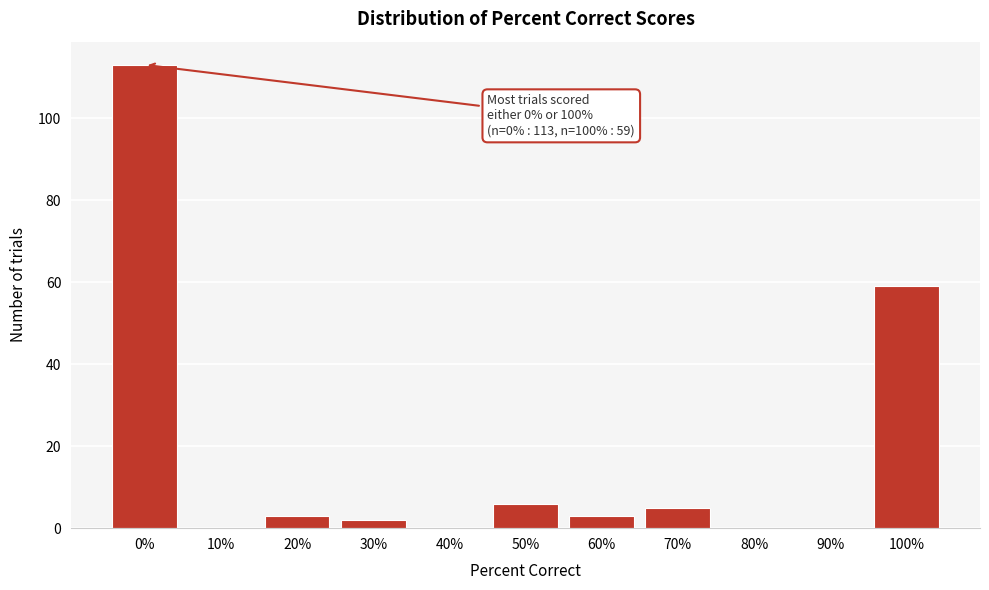

Reading left to right, extract all data points from this chart.

0%=113	10%=0	20%=3	30%=2	40%=0	50%=6	60%=3	70%=5	80%=0	90%=0	100%=59